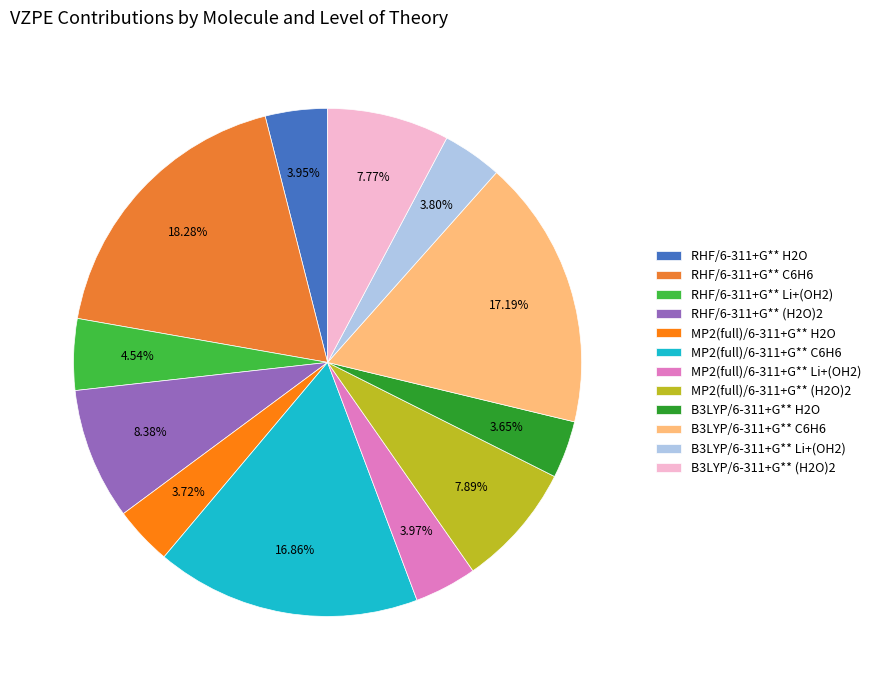

The MP2(full)/6-311+G** (H2O)2 slice represents 8% of the pie. True or false?

True